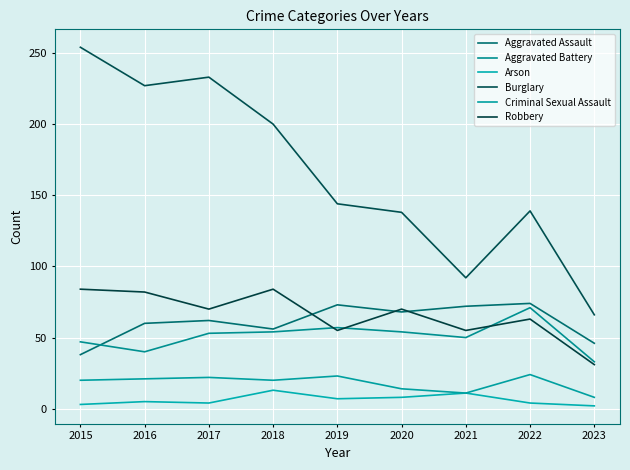

True or false: Criminal Sexual Assault and Aggravated Assault intersect in this chart.

False